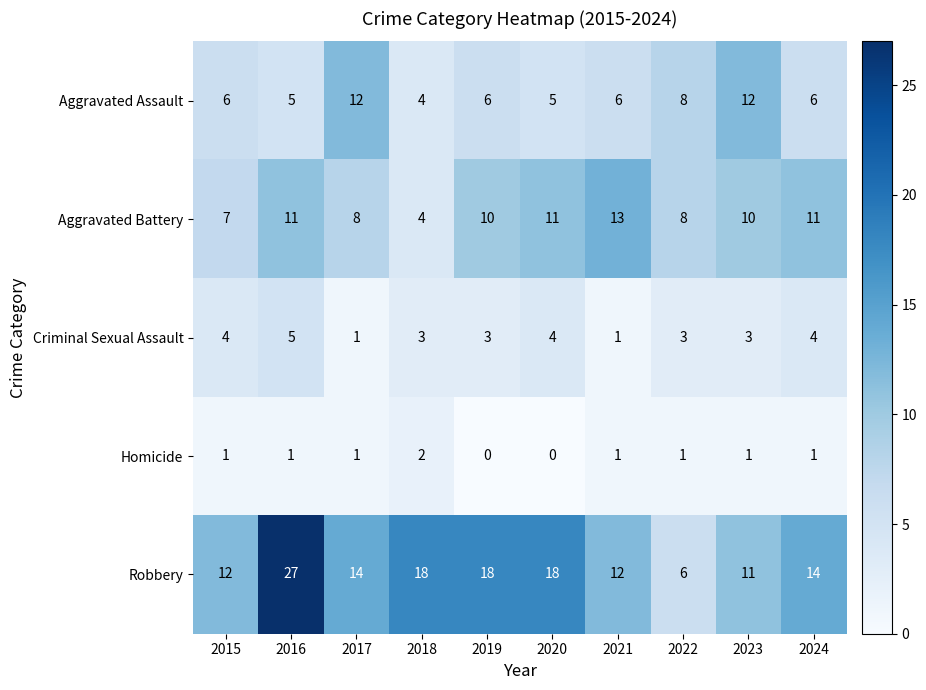

What is the total value across all series at 2016?

49